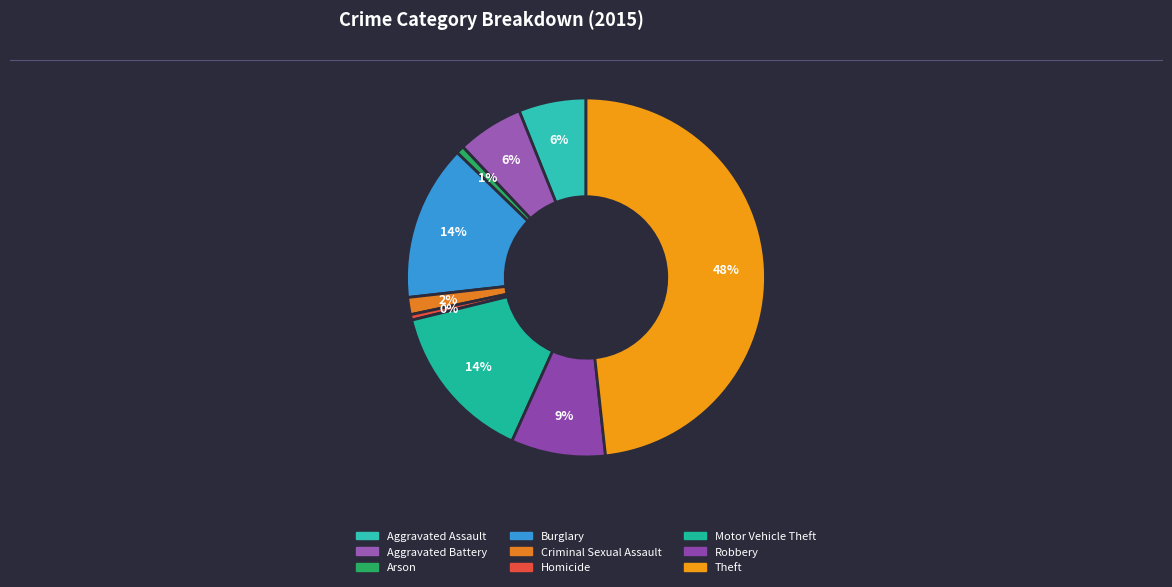

Count the number of slices in the pie.

9